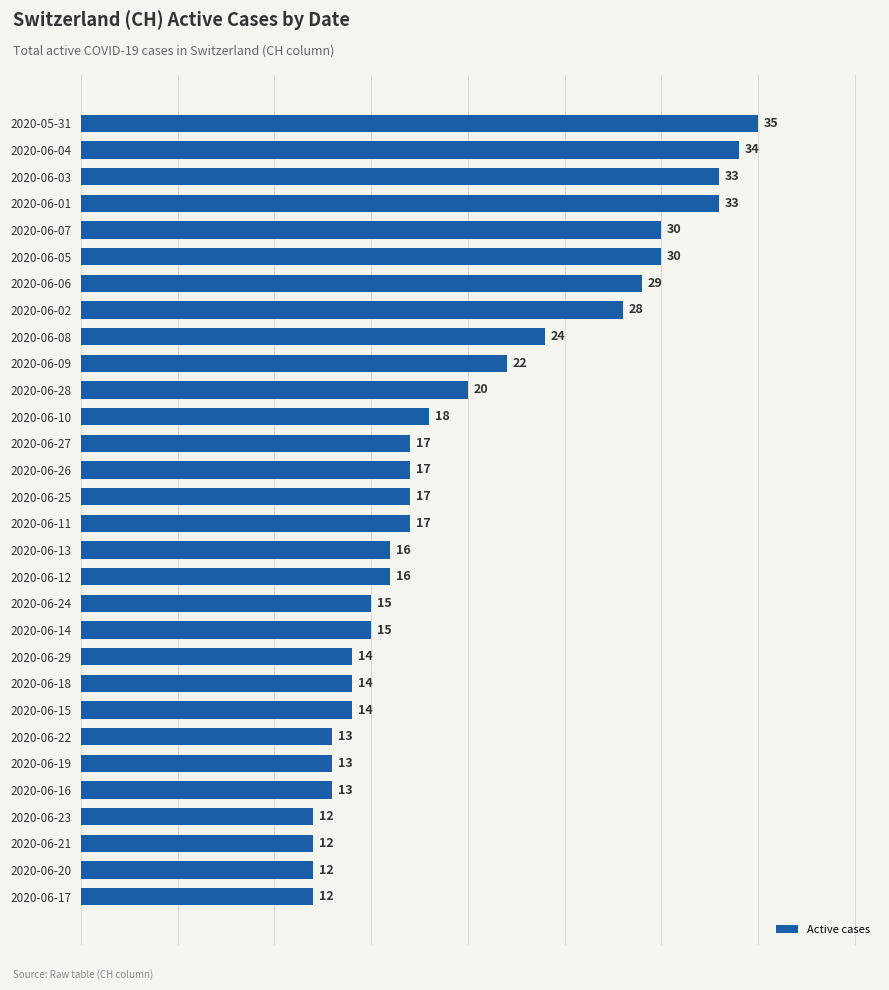

What is the difference between the maximum and minimum values?

23